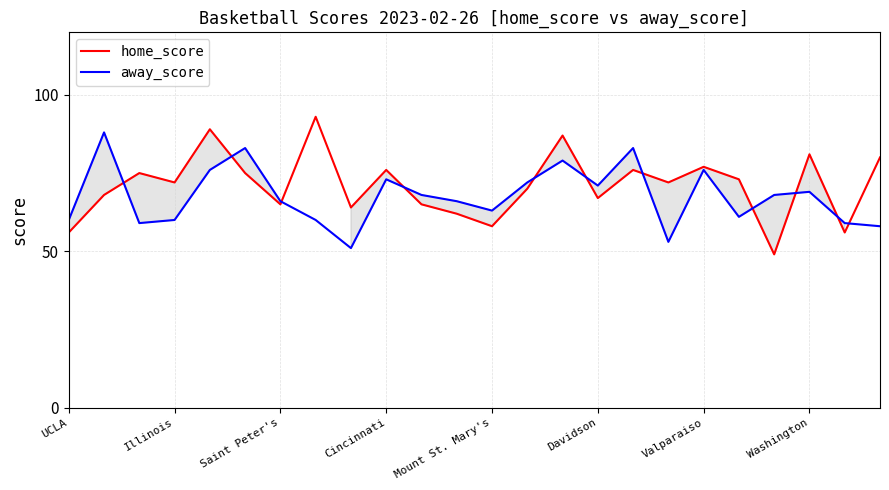

Which series has the largest total across all categories?

home_score